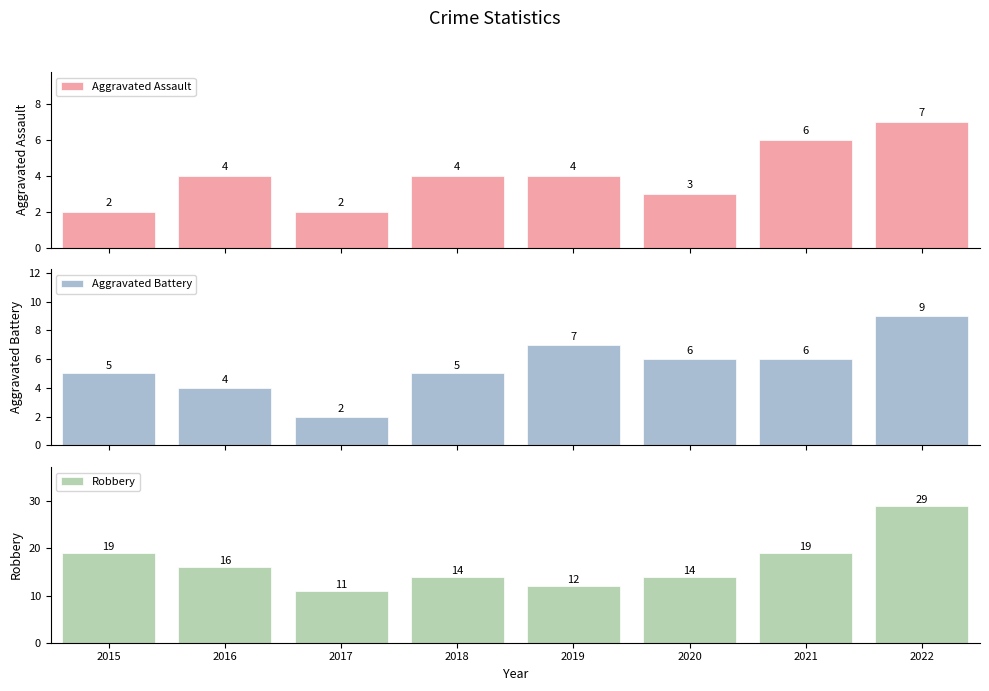

True or false: Robbery has a value of 14 at 2018.

True